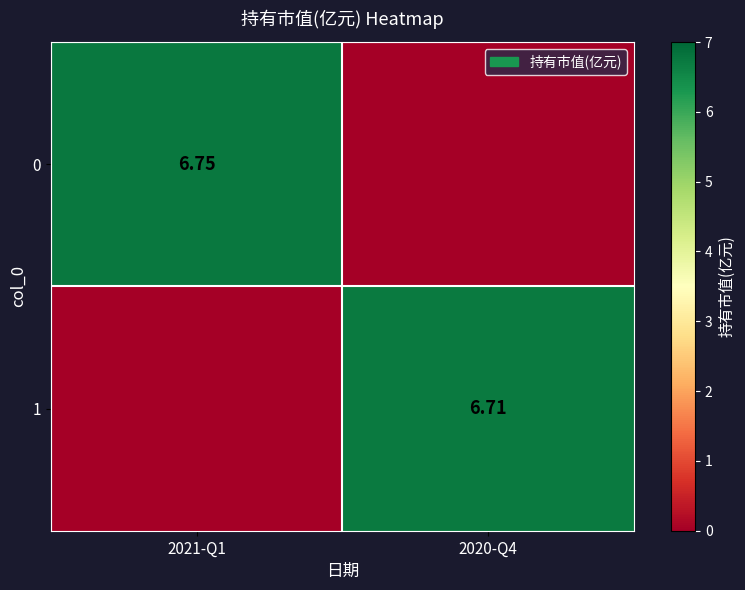

At how many categories does at least one series exceed 1?

2